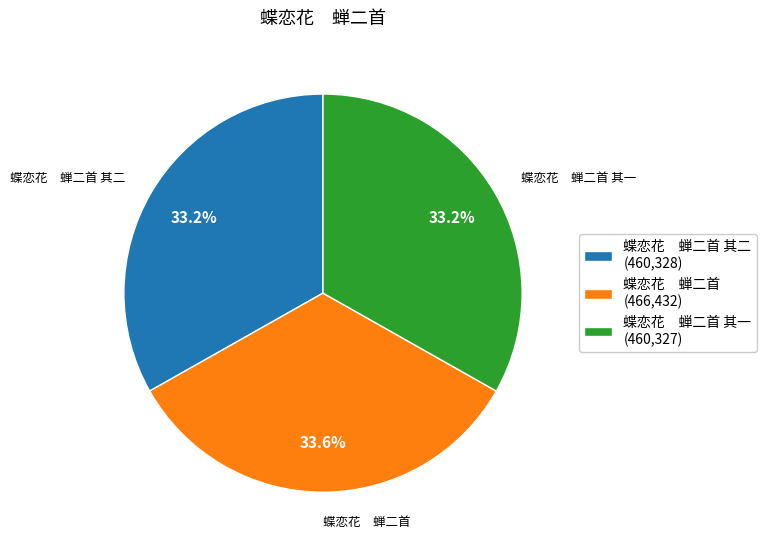

Do 蝶恋花 蝉二首 其二 (460,328) and 蝶恋花 蝉二首 其一 (460,327) together represent more than half of the pie?

Yes